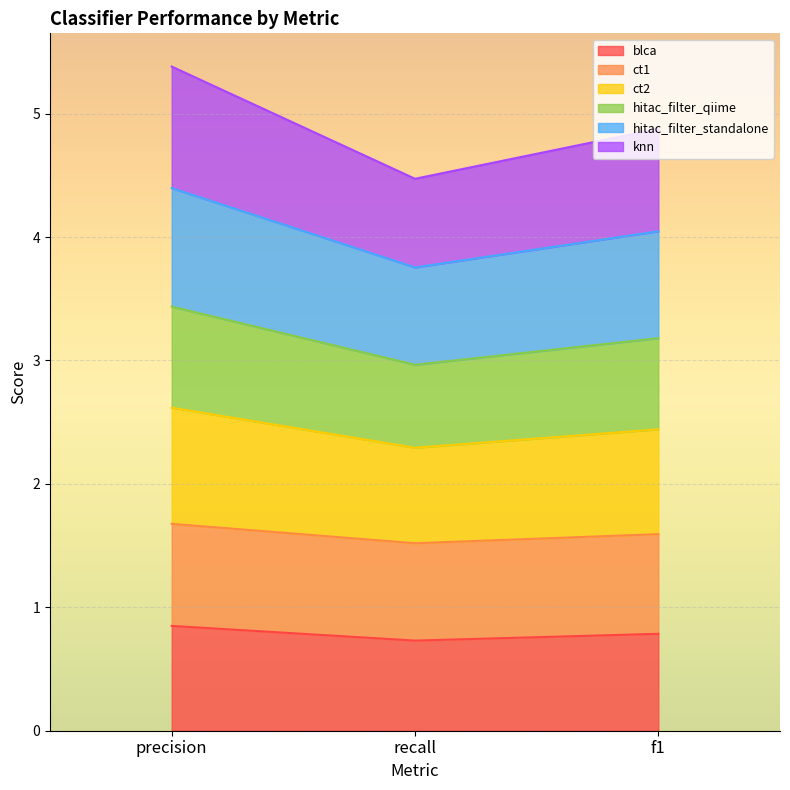

What is the total value across all series at recall?

4.5